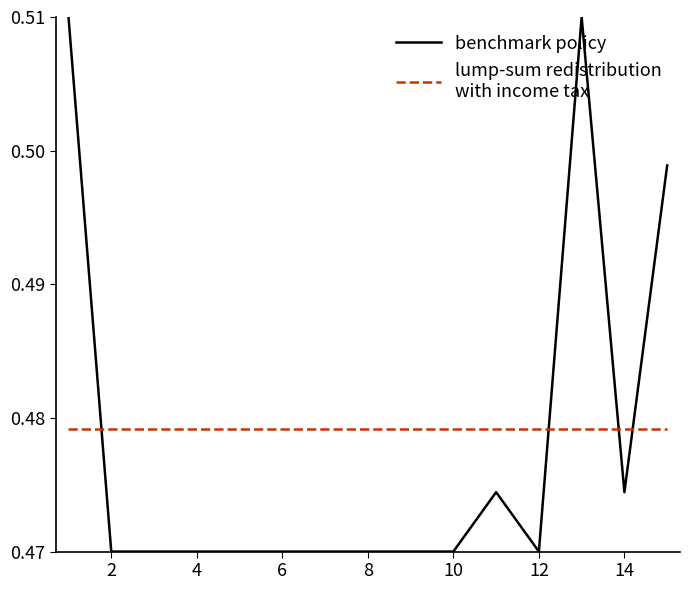

How many lines are shown in the chart?

2